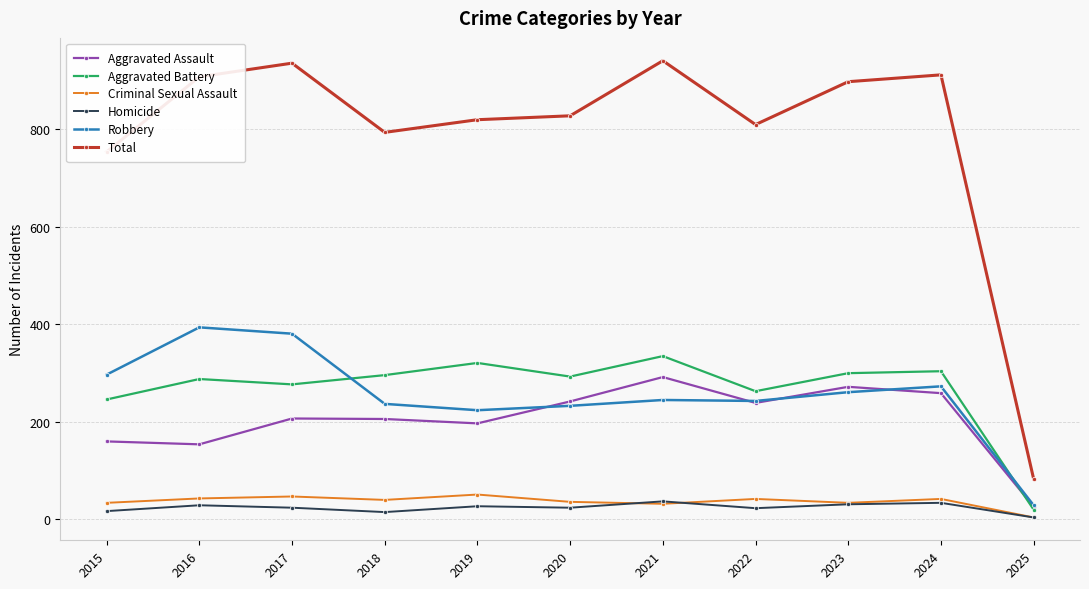

In Robbery, how many points are lower than both neighbors (excluding endpoints)?

2